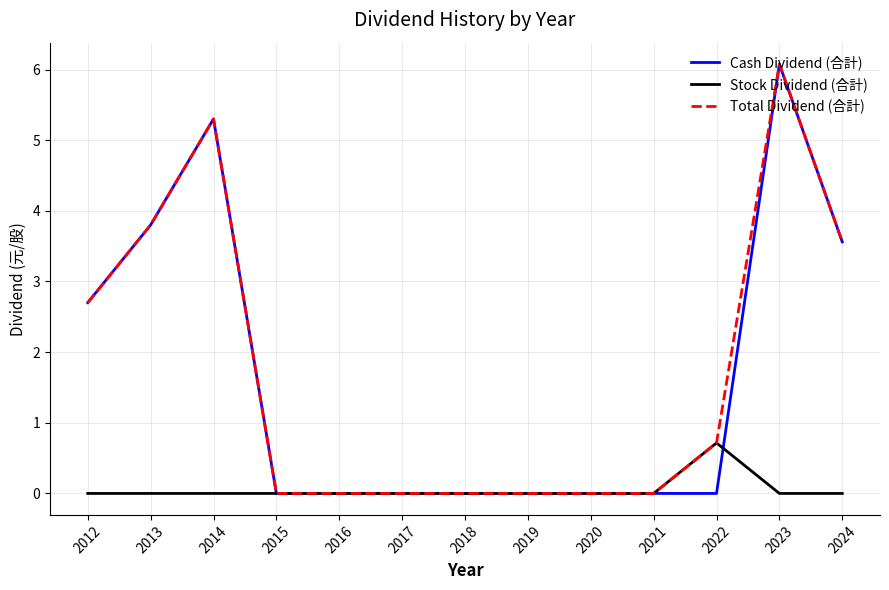

How many lines are shown in the chart?

3